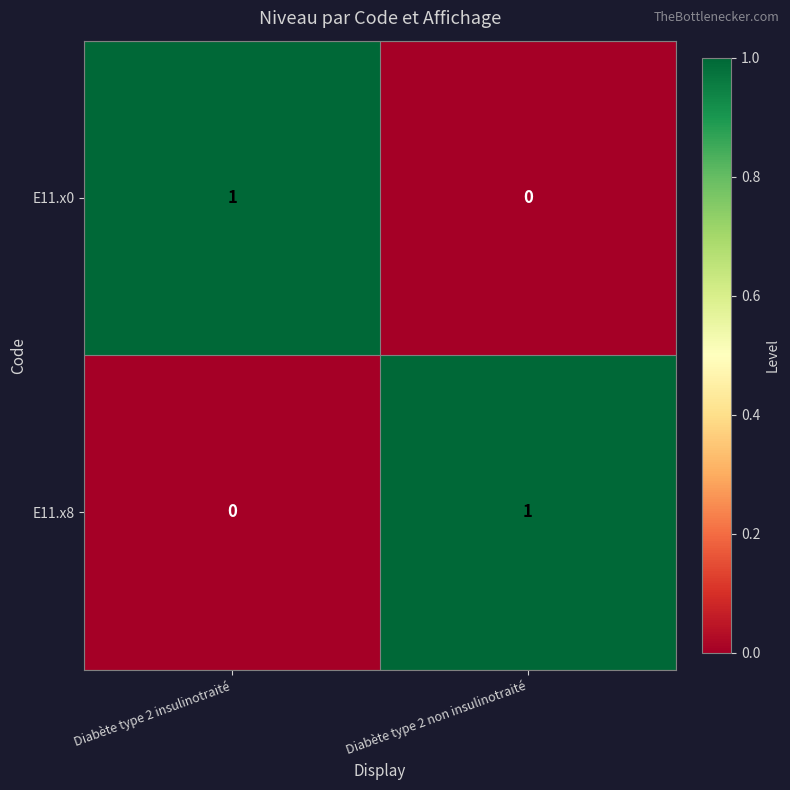

Where is E11.x8 nearest to the value 0?

Diabète type 2 insulinotraité